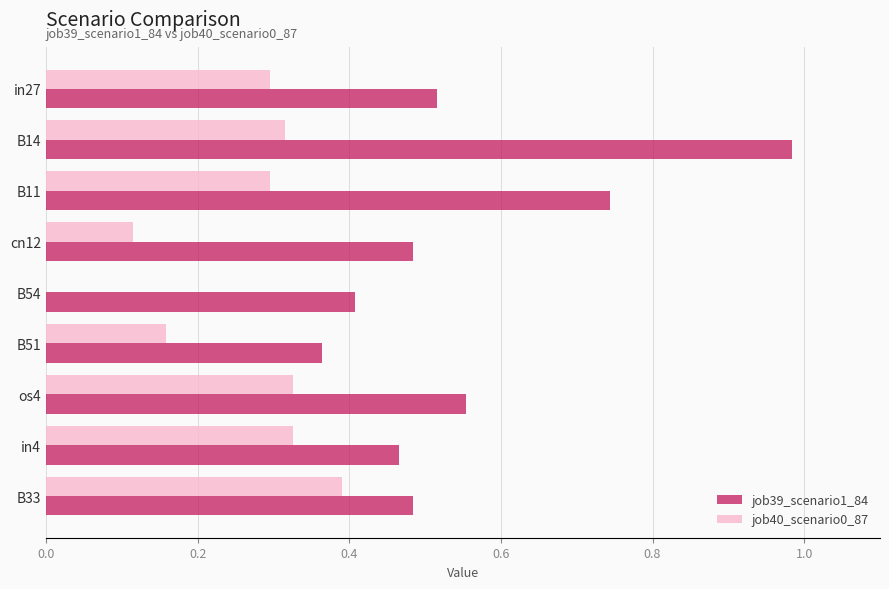

Which label corresponds to the largest value in the chart?

B14